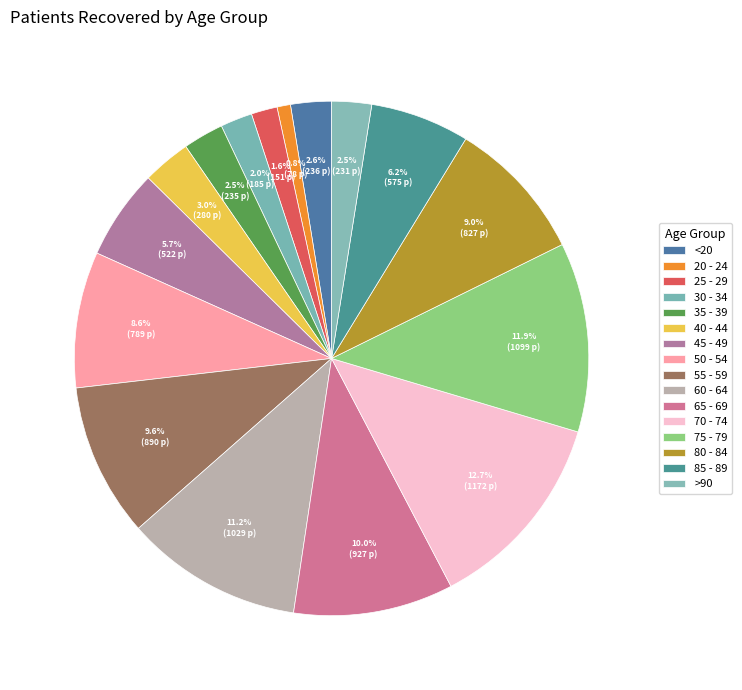

Is there any slice that represents more than half of the pie?

No